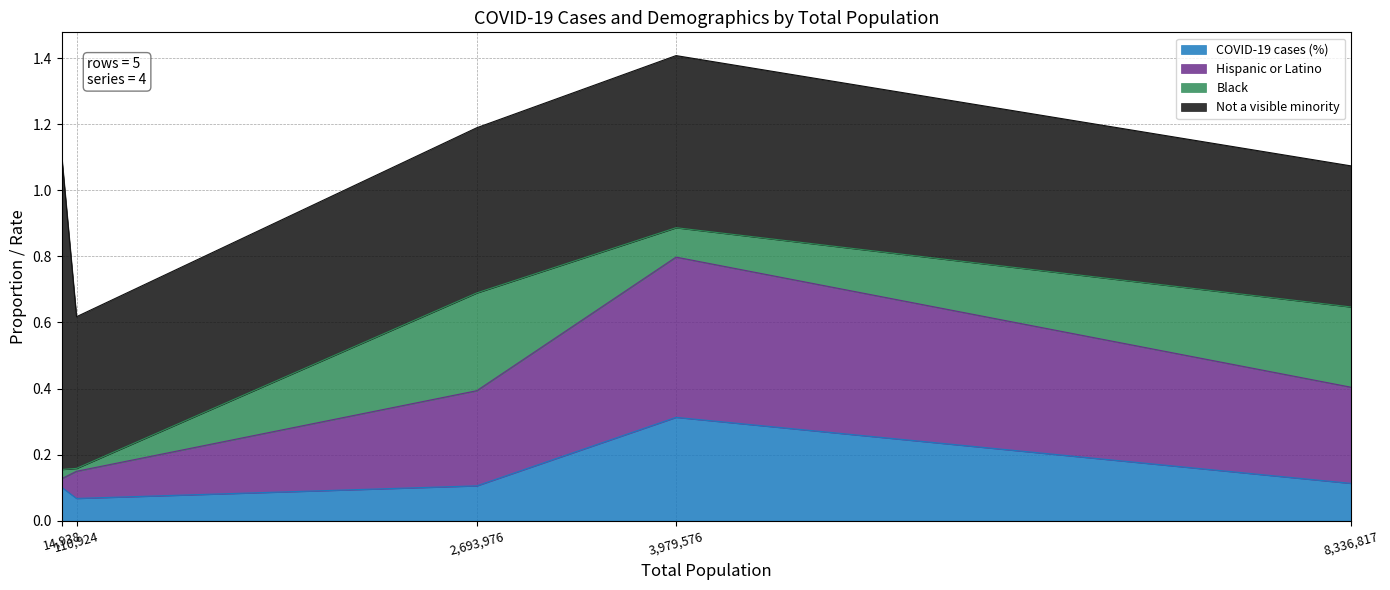

At 2693976, list the series in order from smallest to largest.

COVID-19 cases (%), Hispanic or Latino, Black, Not a visible minority